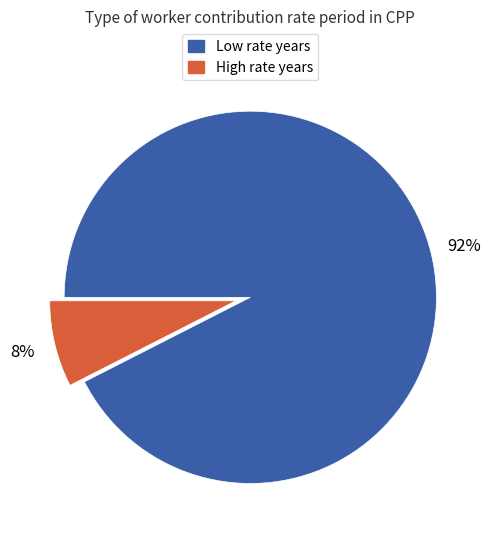

Is there any slice that represents more than half of the pie?

Yes